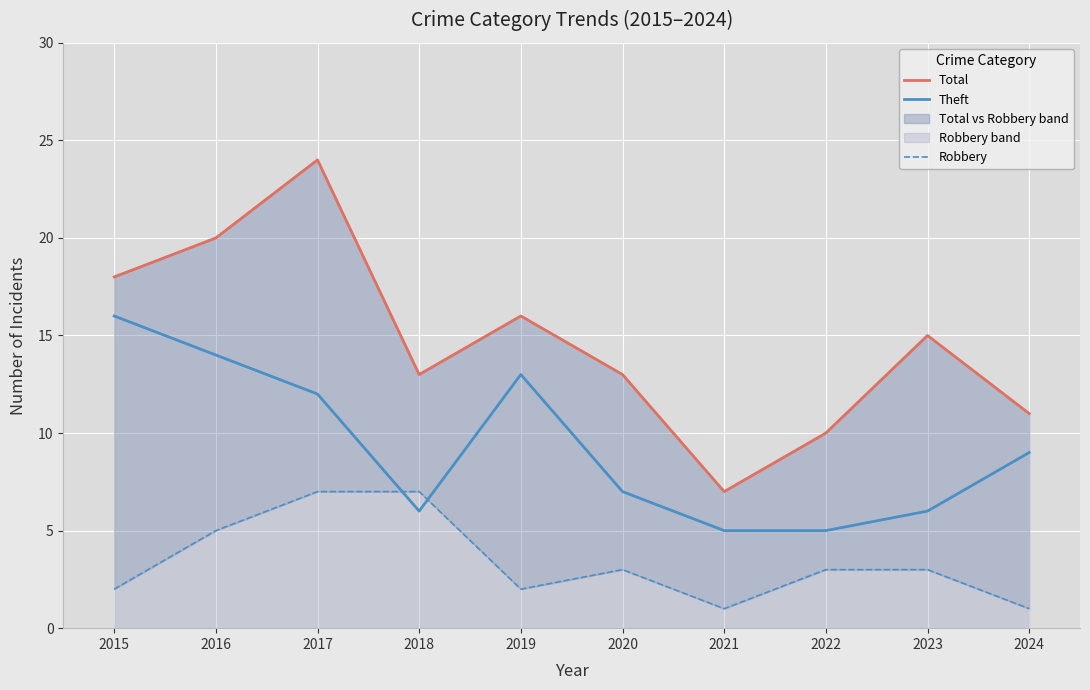

Rank the series by their maximum value, from highest to lowest.

Total, Theft, Robbery